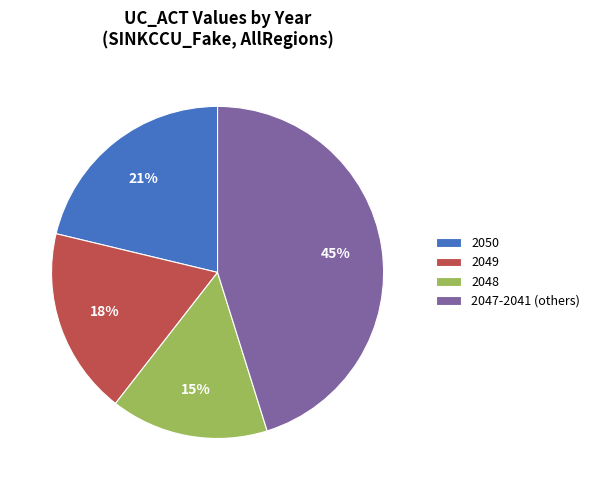

Is there any slice that represents more than half of the pie?

No